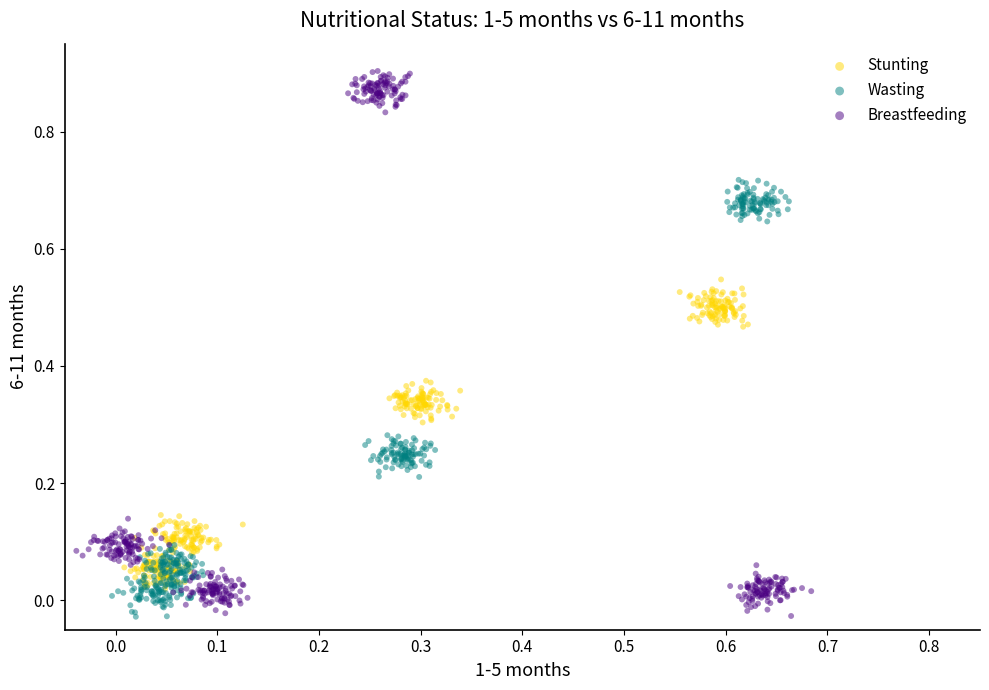

Which series has the largest Y range (max minus min)?

Breastfeeding